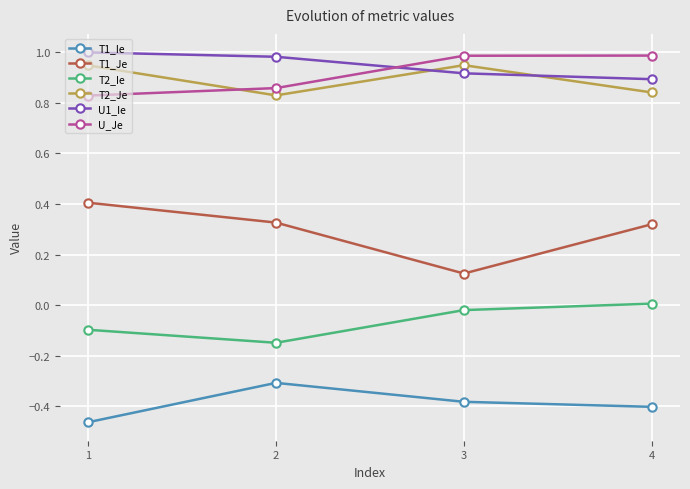

Where is U1_Ie nearest to the value 0?

4